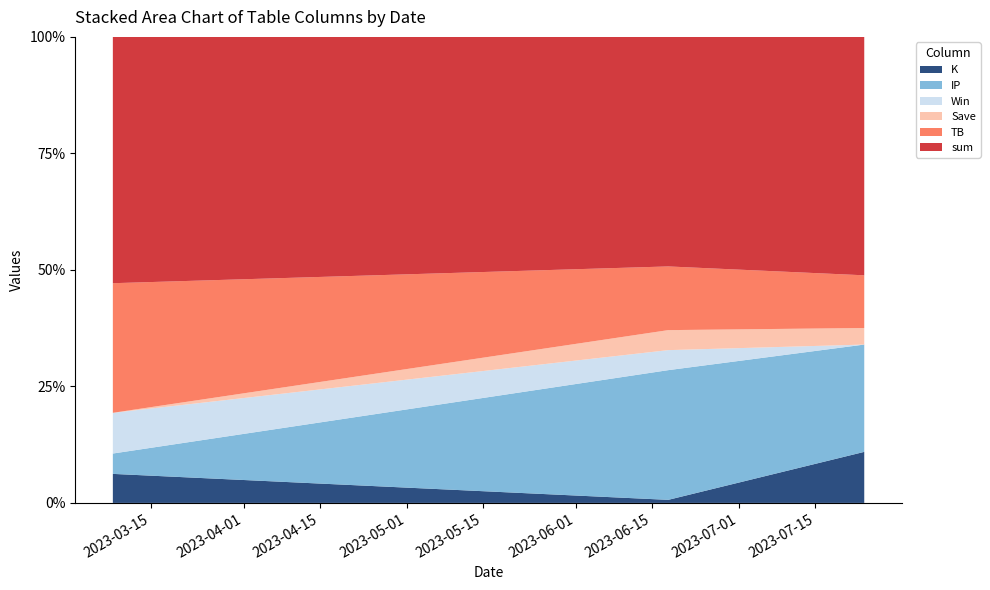

Reading right to left, list all the values displayed in this chart.

K: 2023-07-24=3.1	2023-06-18=0.2	2023-03-08=0.7
sum: 2023-07-24=14.4	2023-06-18=11.5	2023-03-08=6.0
IP: 2023-07-24=6.5	2023-06-18=6.5	2023-03-08=0.5
Win: 2023-07-24=0.0	2023-06-18=1.0	2023-03-08=1.0
Save: 2023-07-24=1.0	2023-06-18=1.0	2023-03-08=0.0
TB: 2023-07-24=3.2	2023-06-18=3.2	2023-03-08=3.2